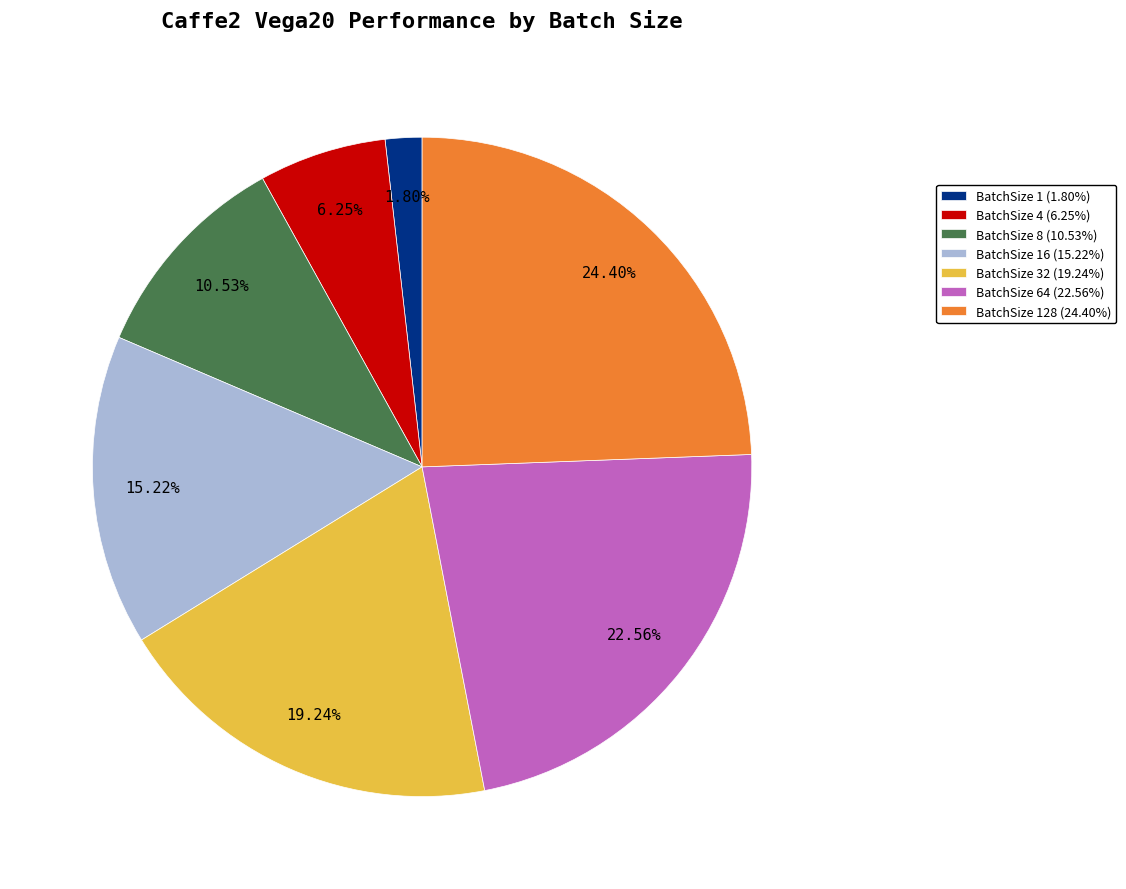

Approximately how many times larger is the value at BatchSize 4 (6.25%) compared to BatchSize 1 (1.80%)?

3.5